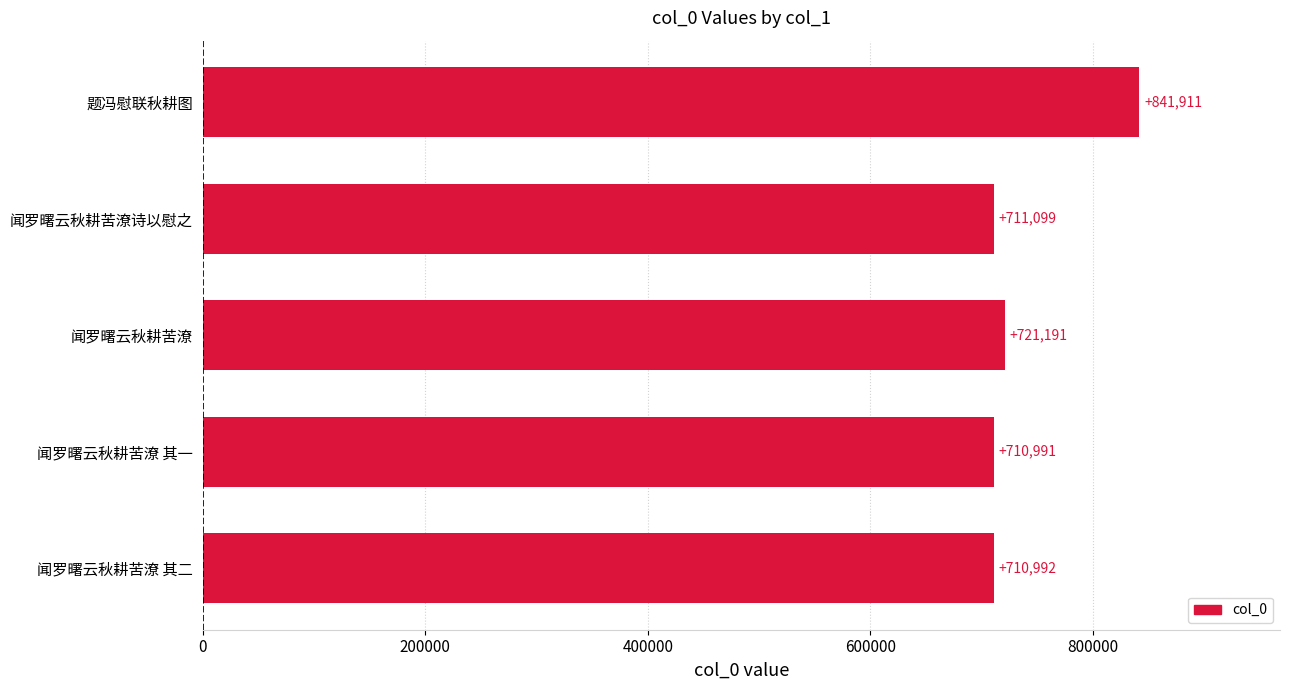

How many values are below 711099?

2